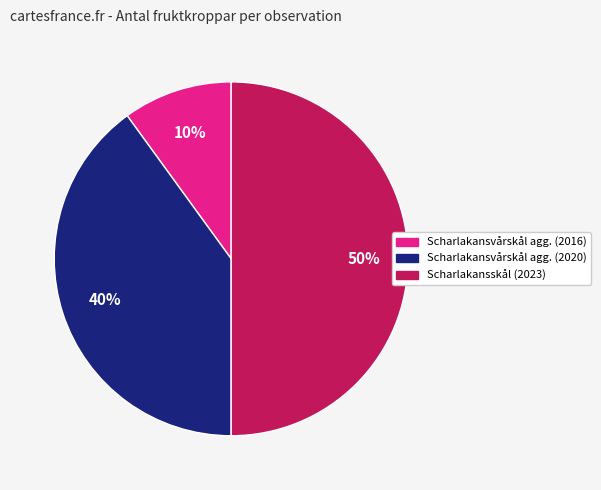

What is the ratio of the value at Scharlakansvårskål agg. (2020) to the value at Scharlakansskål (2023)?

0.8